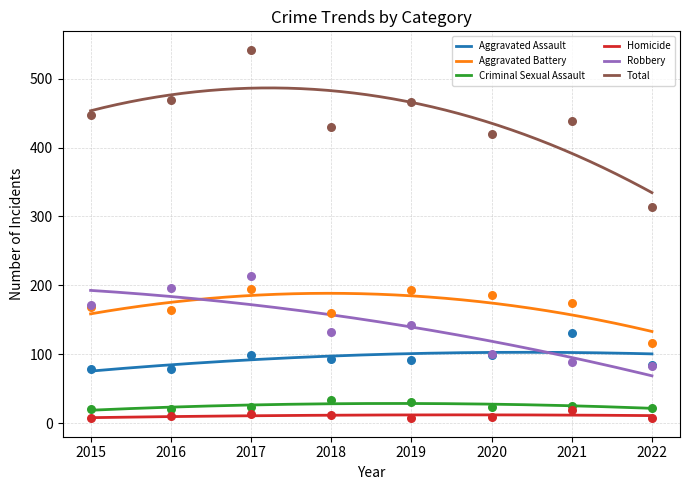

Which series reaches the maximum Y coordinate?

Total